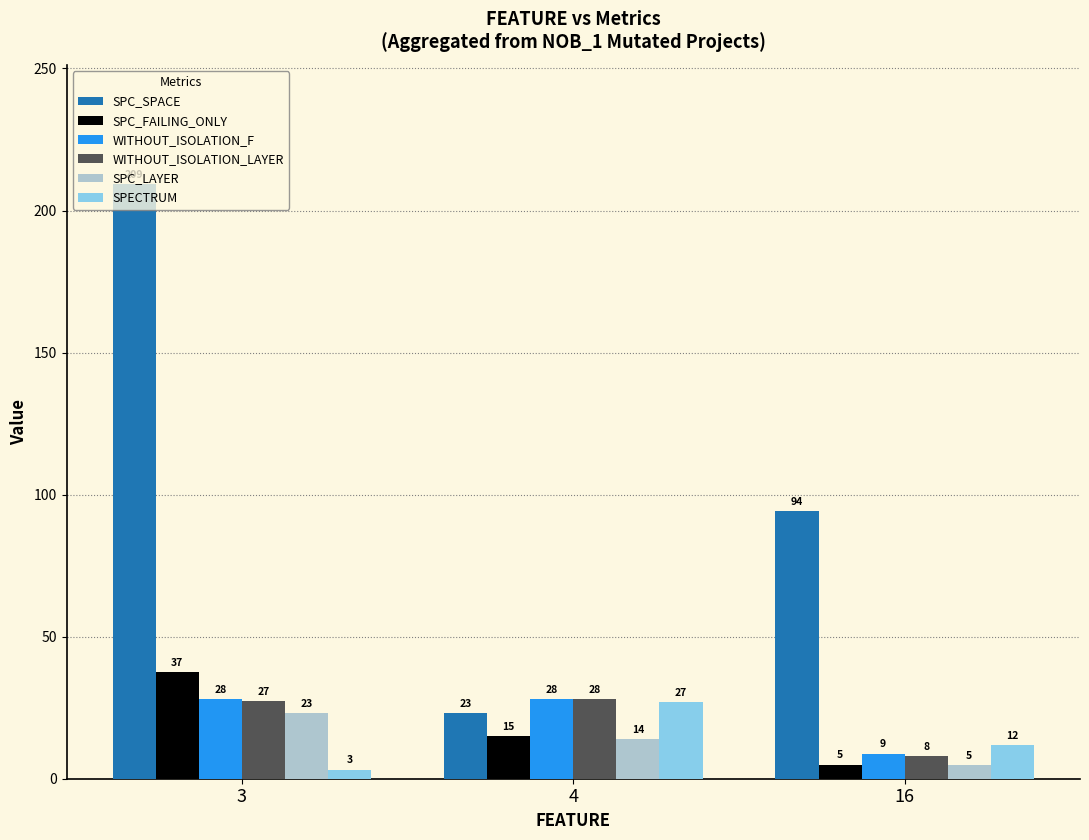

What is the value of the SPC_LAYER bar at the 1st from the left?

23.2